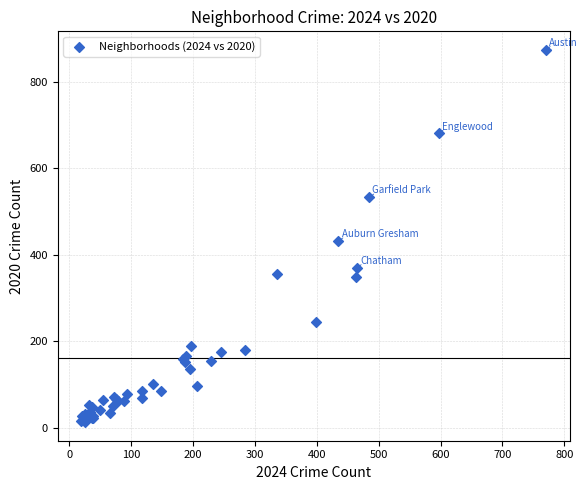

What Y value in the scatter plot is closest to 443?

433